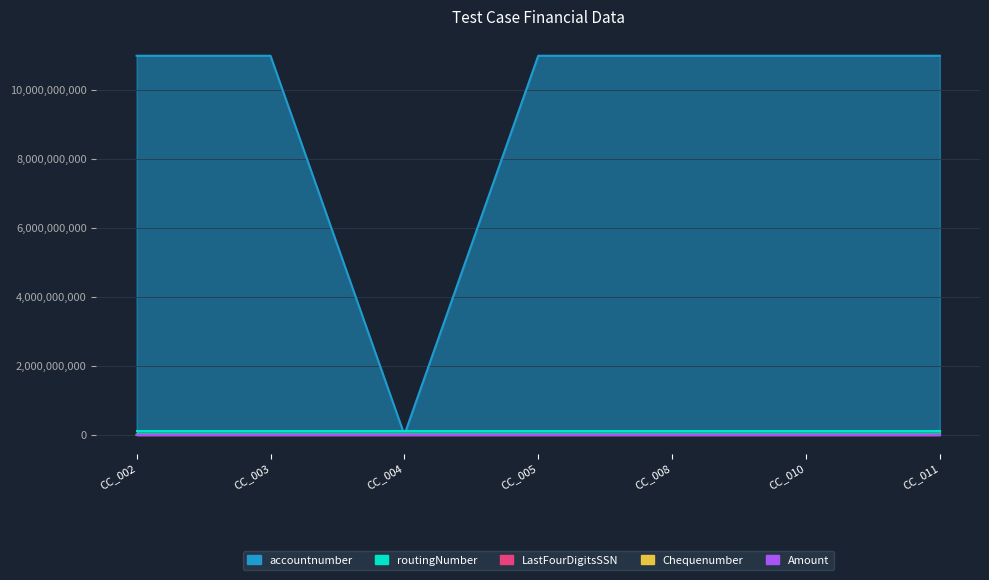

At which category is the sum across all series the highest?

CC_002